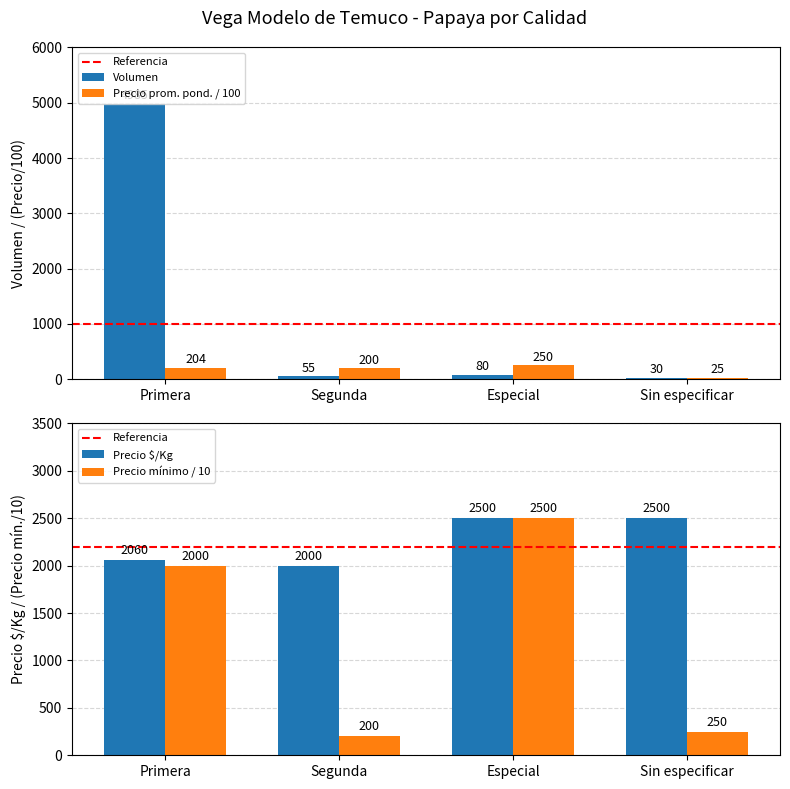

What is the spread (max minus min) of values at Primera?

4781.1